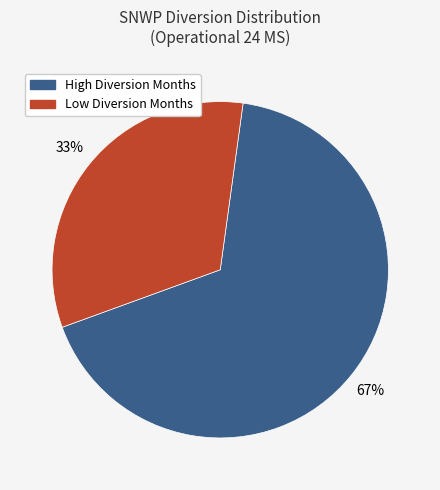

Which category has the biggest portion of the pie?

High Diversion Months